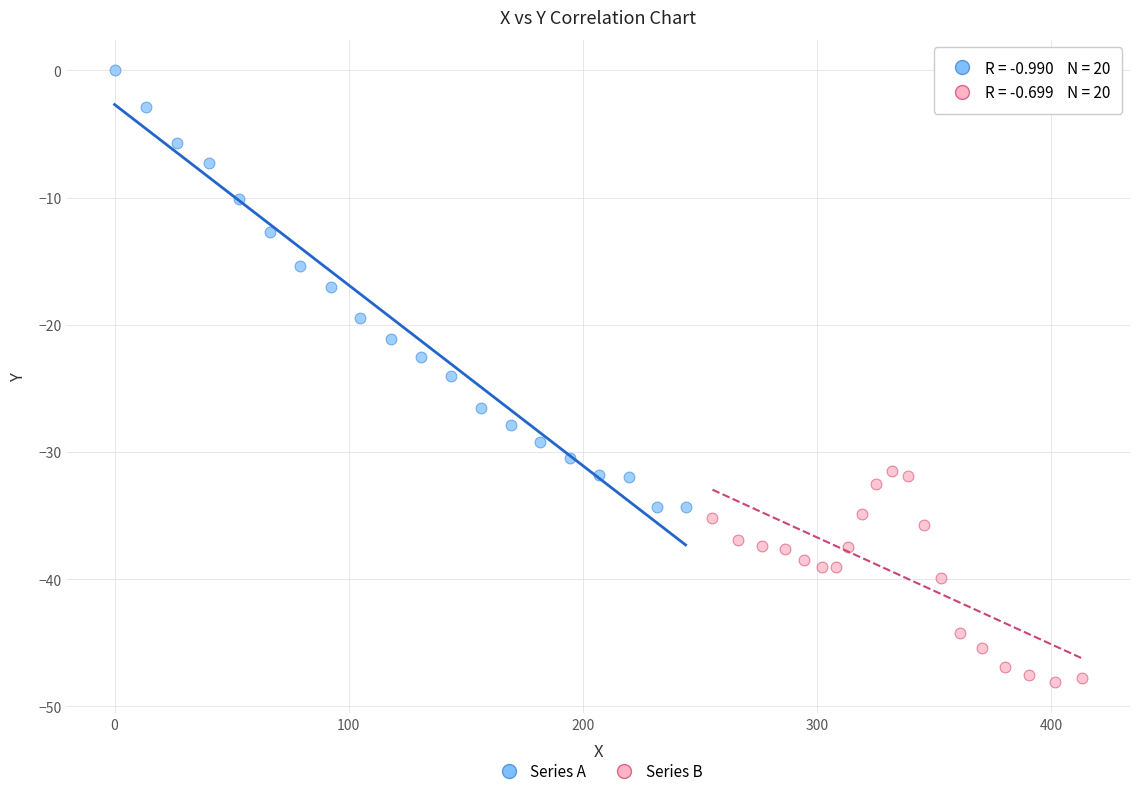

Which series has the largest Y range (max minus min)?

Series A